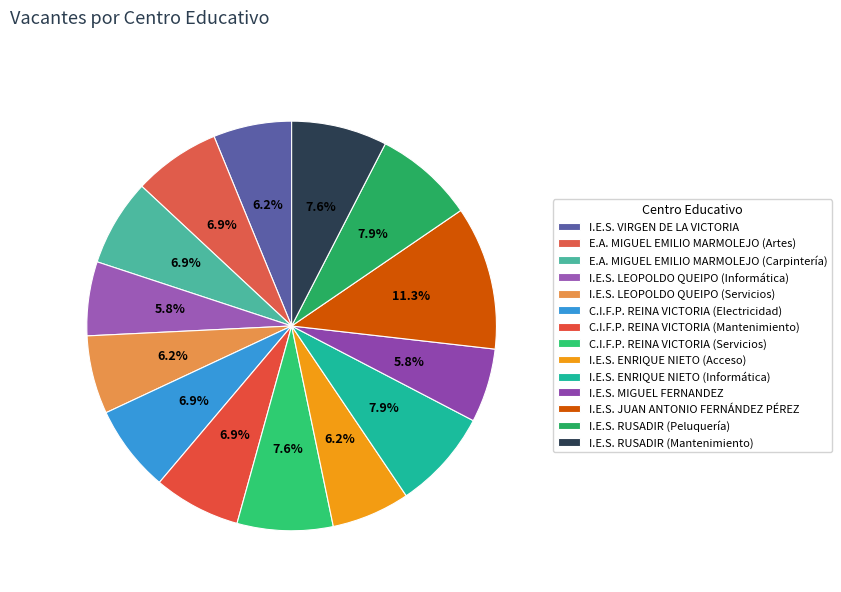

To the nearest percent, what percentage of the pie is I.E.S. MIGUEL FERNANDEZ?

6%